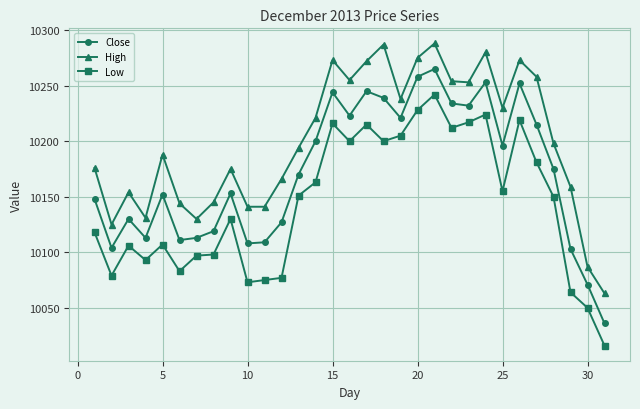

How many distinct data groups are displayed?

3